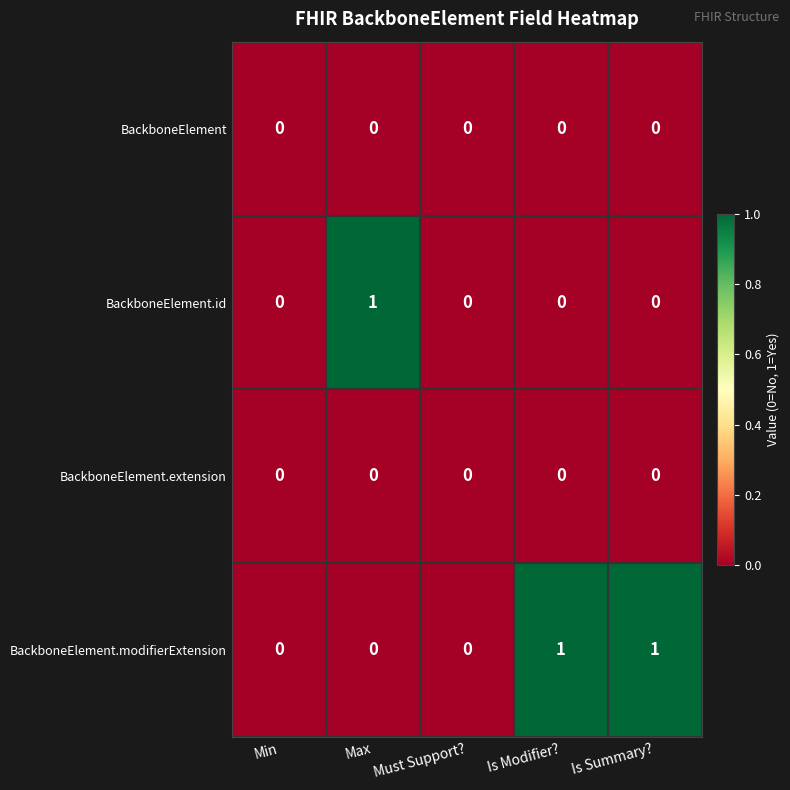

Between Min and Is Summary?, which series saw the biggest shift?

BackboneElement.modifierExtension